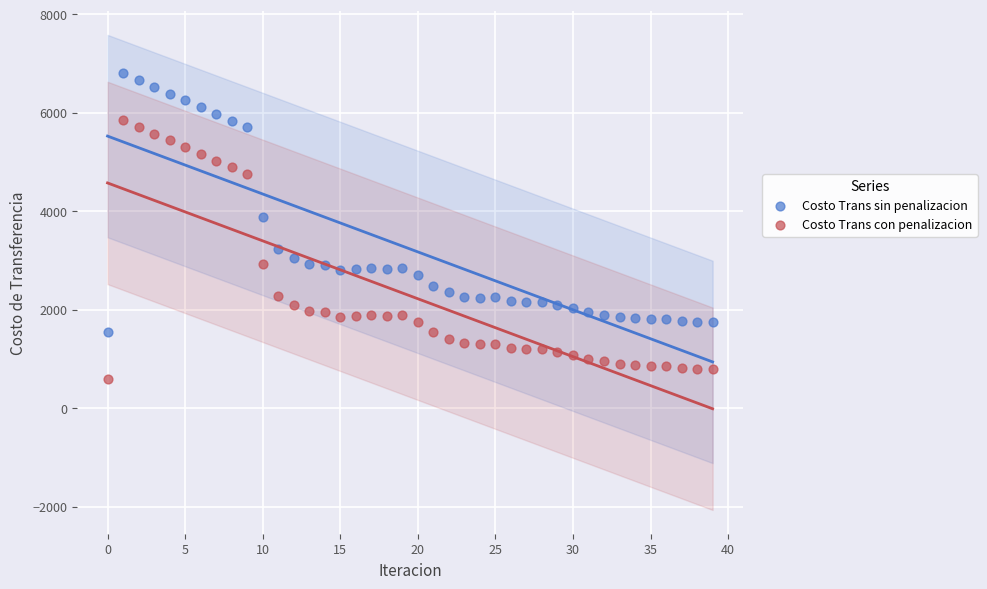

Which series reaches the minimum Y coordinate?

Costo Trans con penalizacion